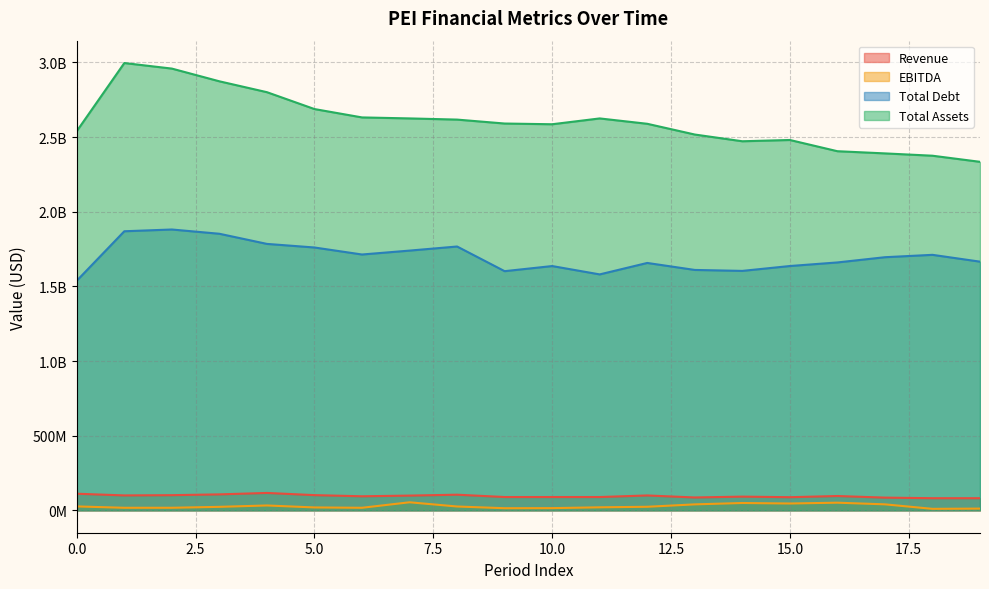

True or false: Total Debt and Revenue cross at least once.

False